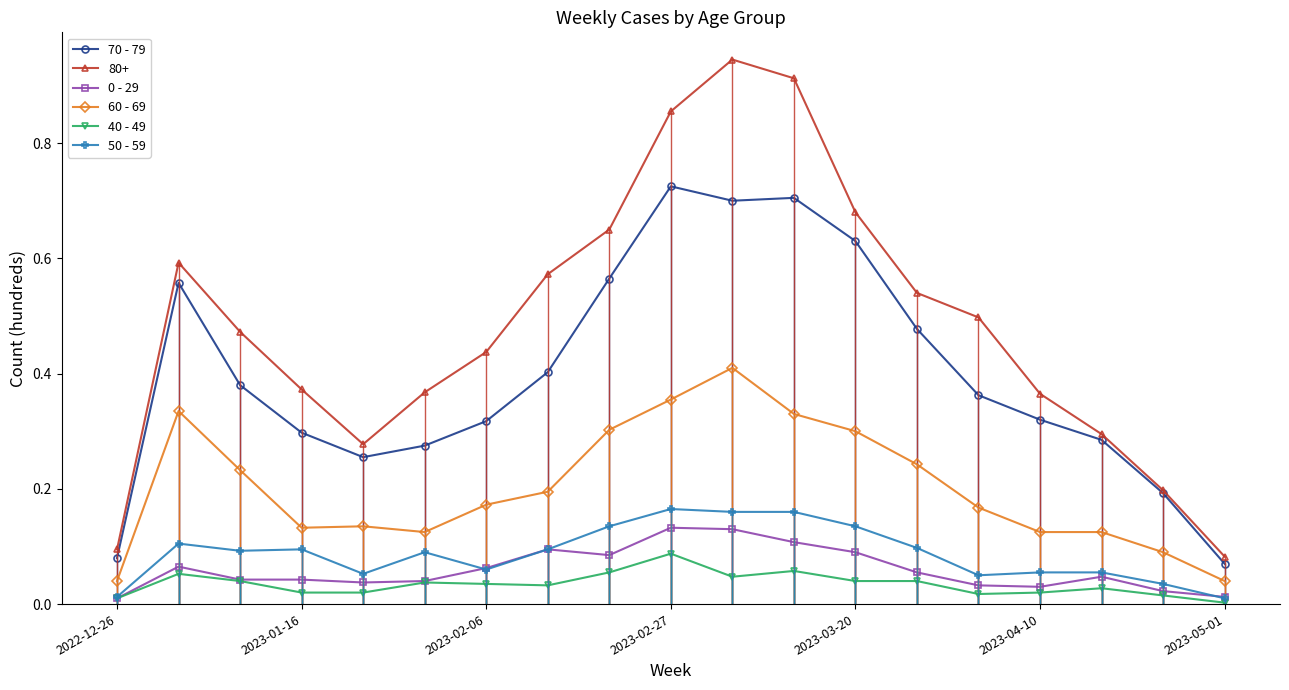

True or false: 70 - 79 and 40 - 49 intersect in this chart.

False